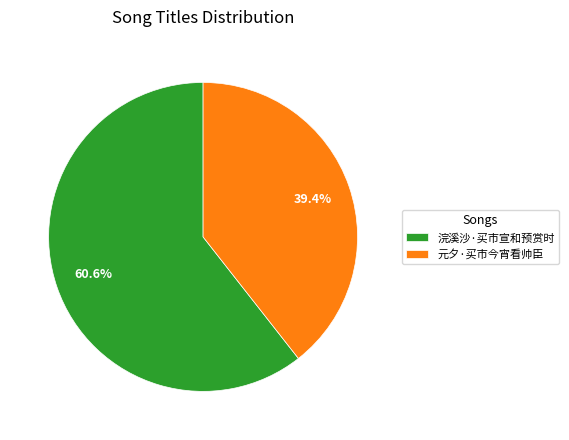

What percentage is NOT represented by 浣溪沙·买市宣和预赏时?

39.4%